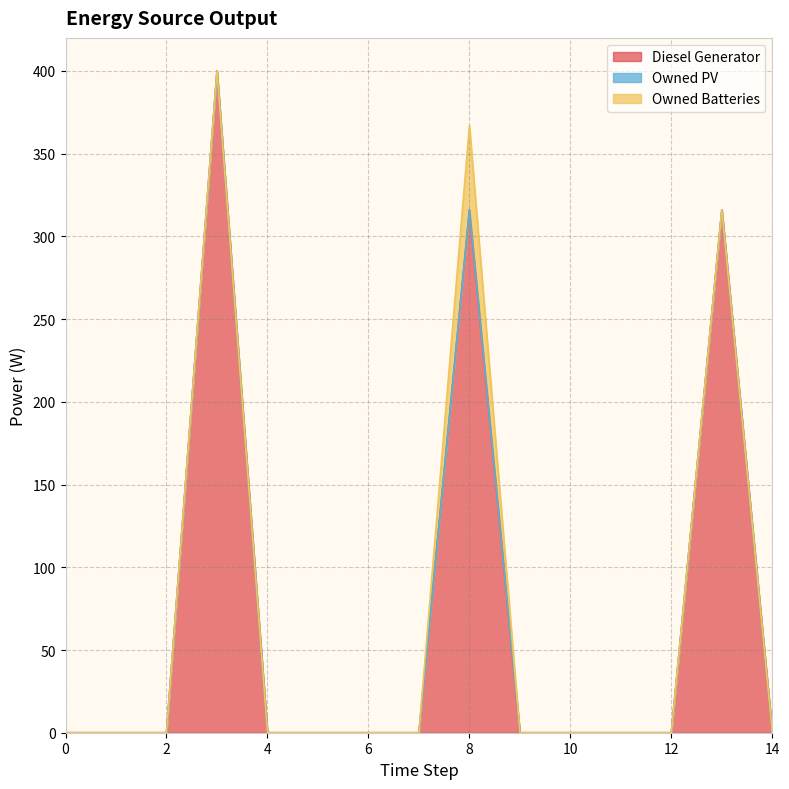

At which category does Diesel Generator reach its first local peak?

3